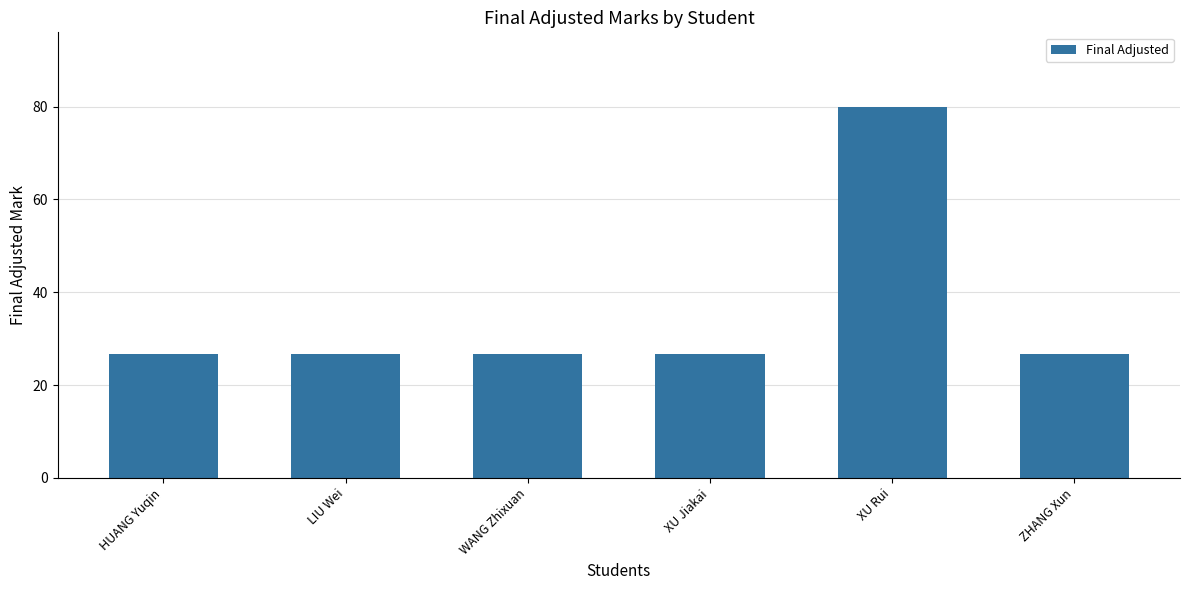

Which label corresponds to the largest value in the chart?

XU Rui